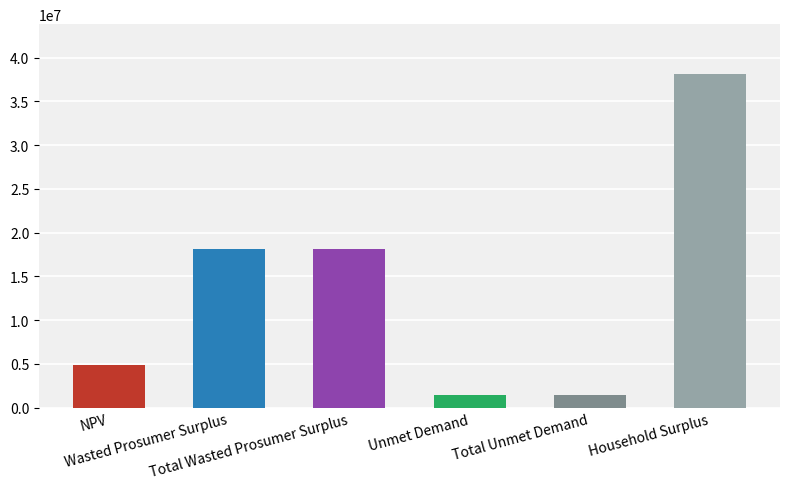

The value at Total Wasted Prosumer Surplus is 18093321.8. True or false?

True